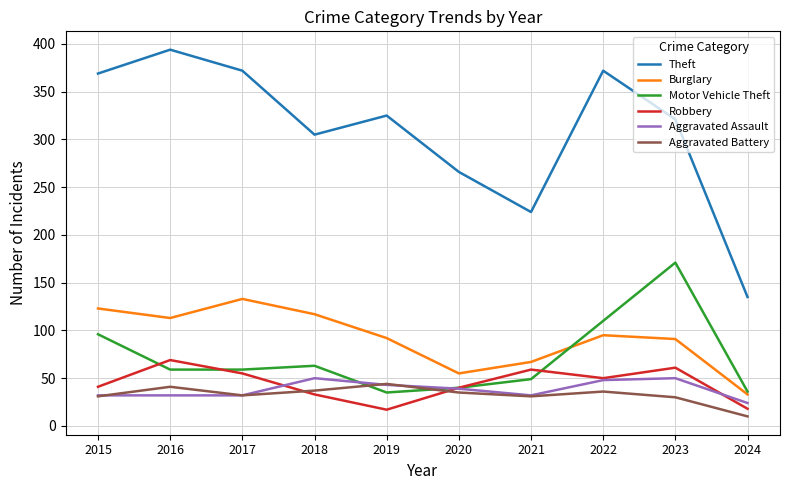

What value does the Motor Vehicle Theft series have at 2017, to the nearest 5?

60